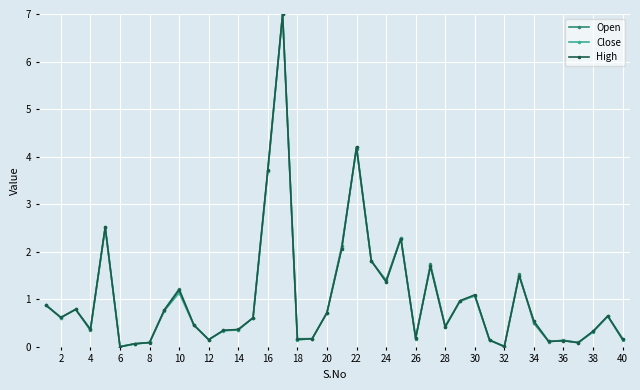

True or false: High has more than 0 interior local peaks.

True